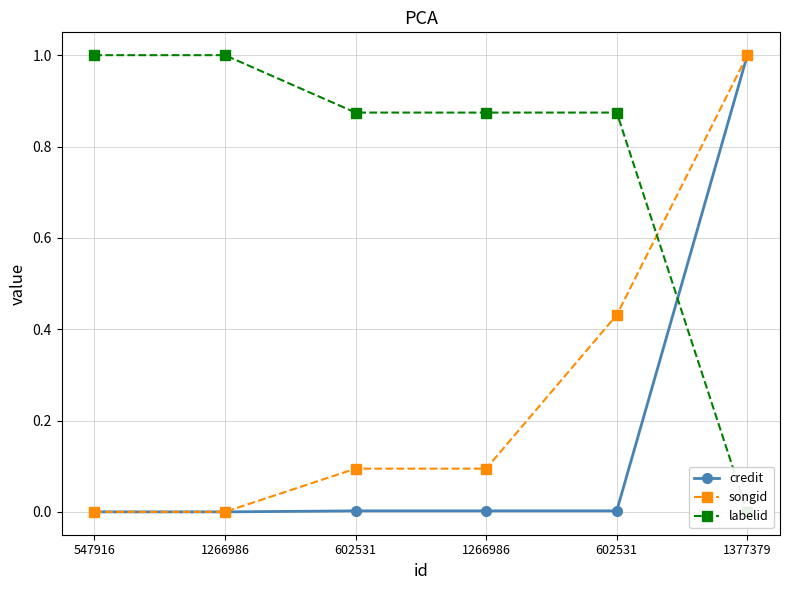

Where is credit nearest to the value 0?

547916